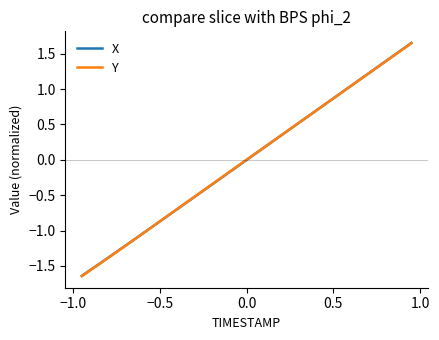

Which series has the widest spread of values?

Y